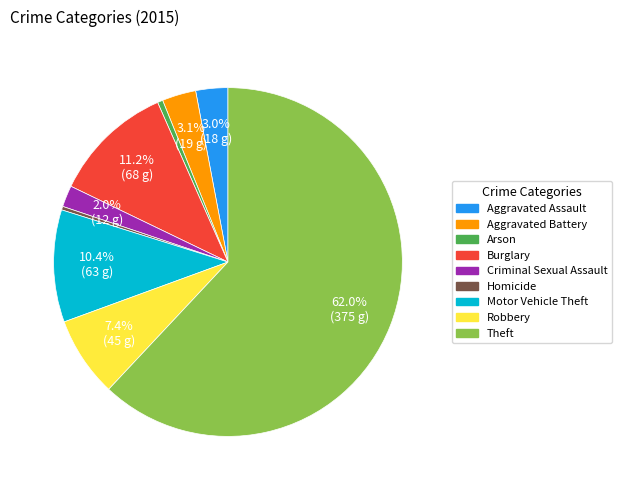

Combined, do Arson and Homicide account for over 50%?

No